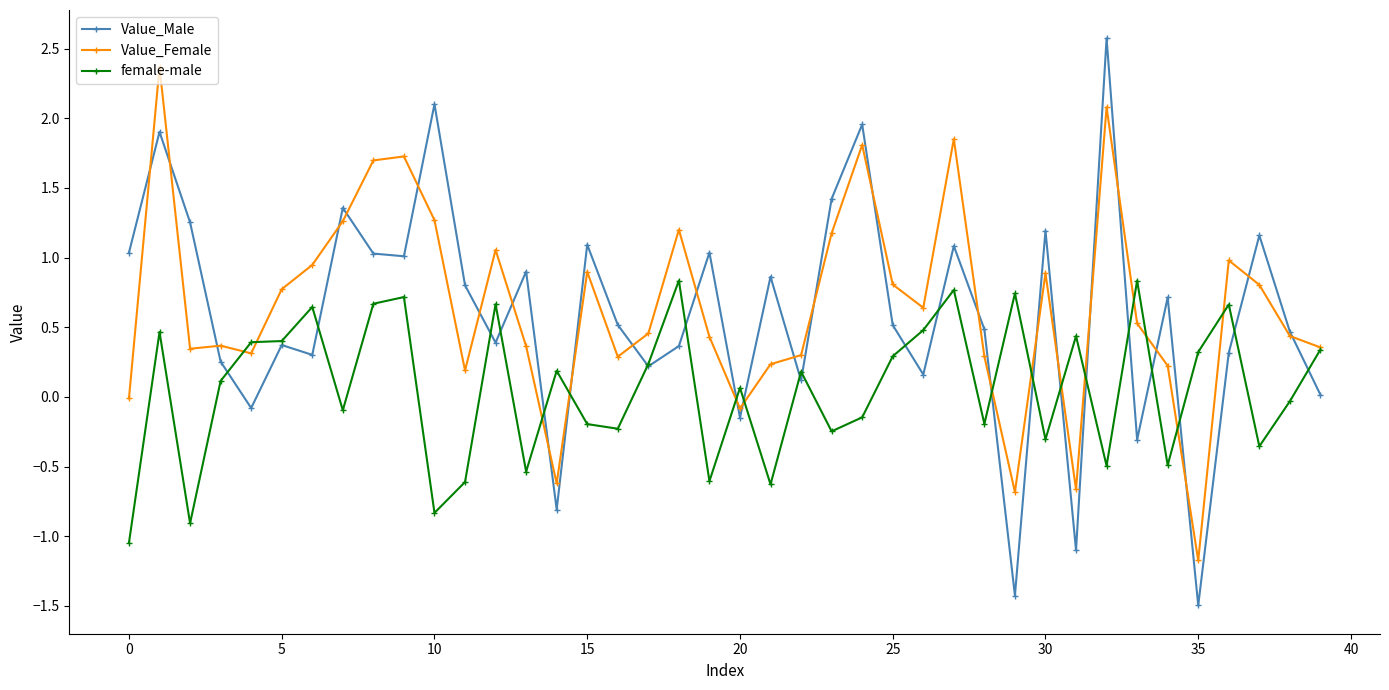

What is the highest value of the female-male series?

0.8